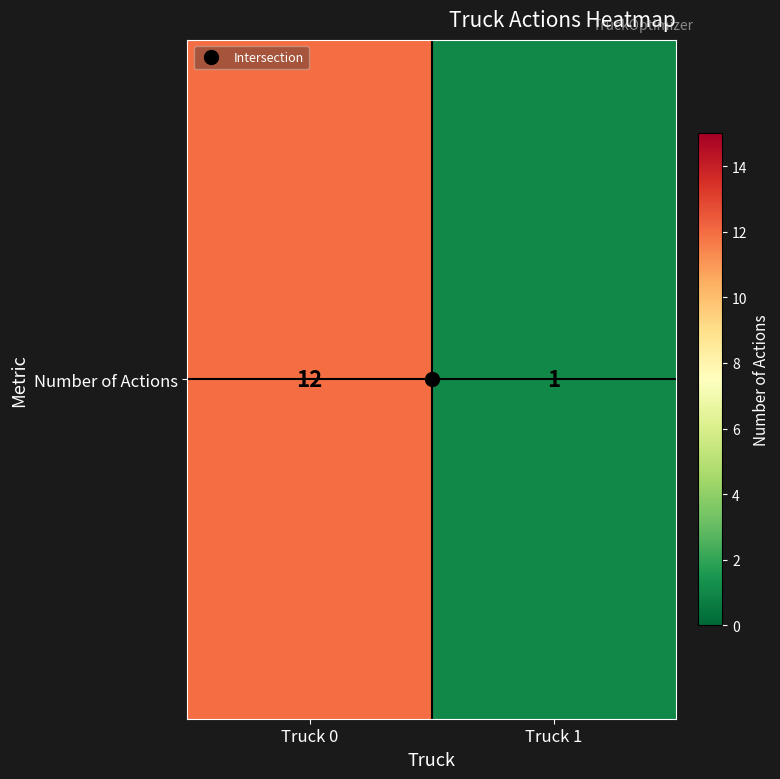

Which has a higher value, Truck 0 or Truck 1?

Truck 0